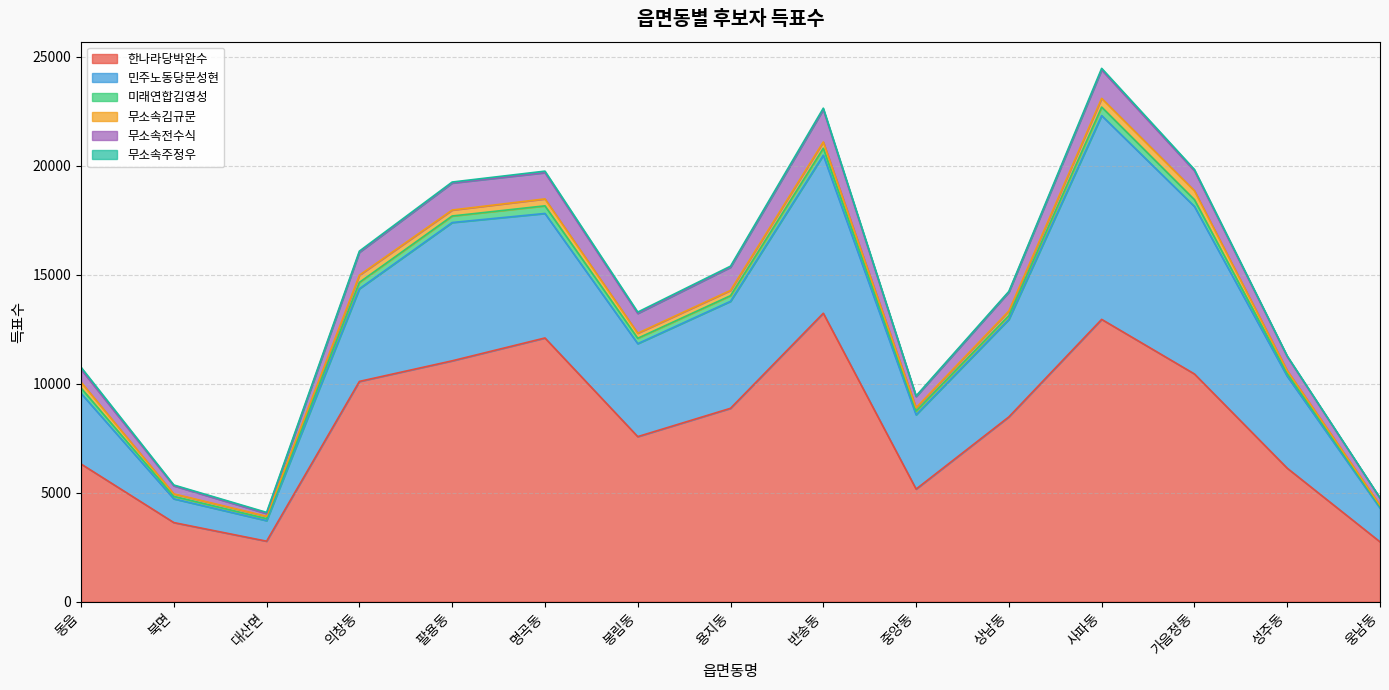

At which label is 민주노동당문성현 closest to 5145?

용지동